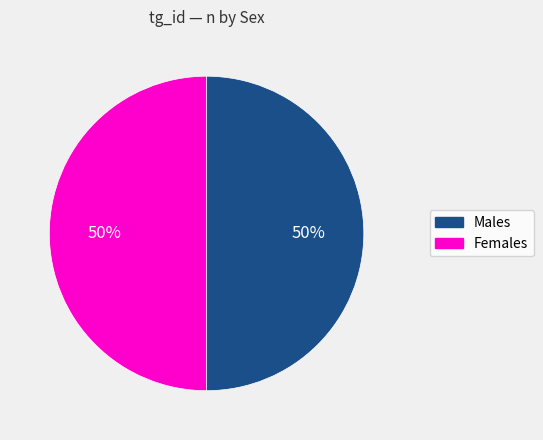

To the nearest percent, what is the average slice percentage?

50%